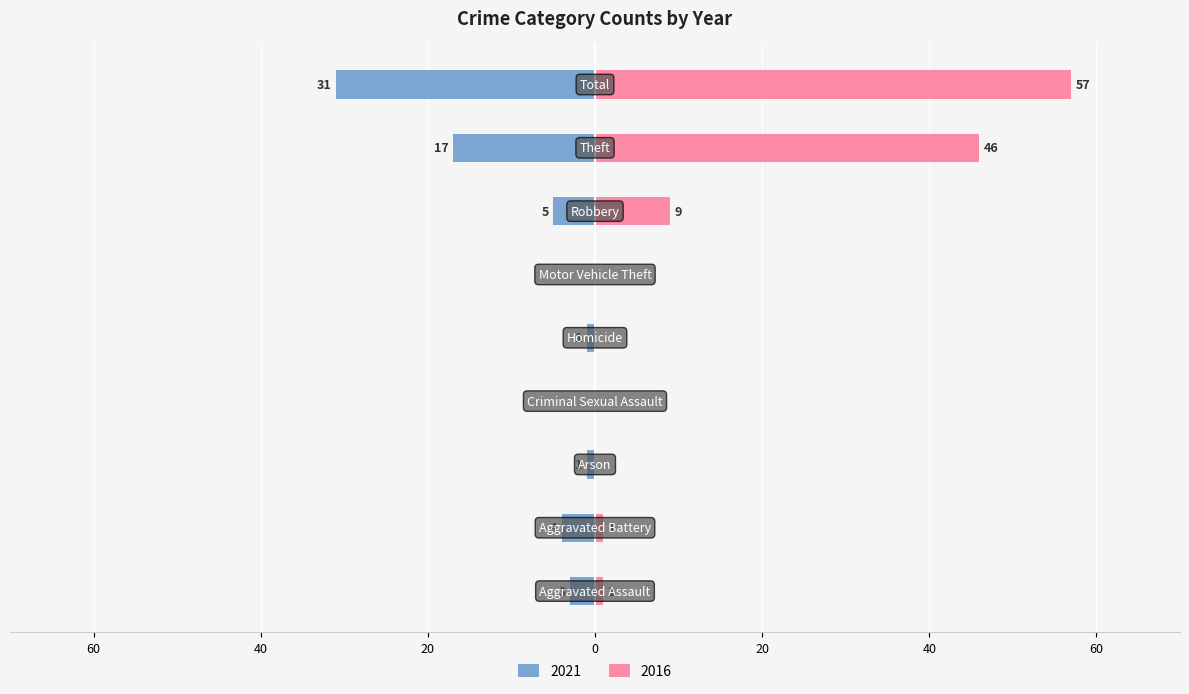

What is the average value of the 2021 series?

-7